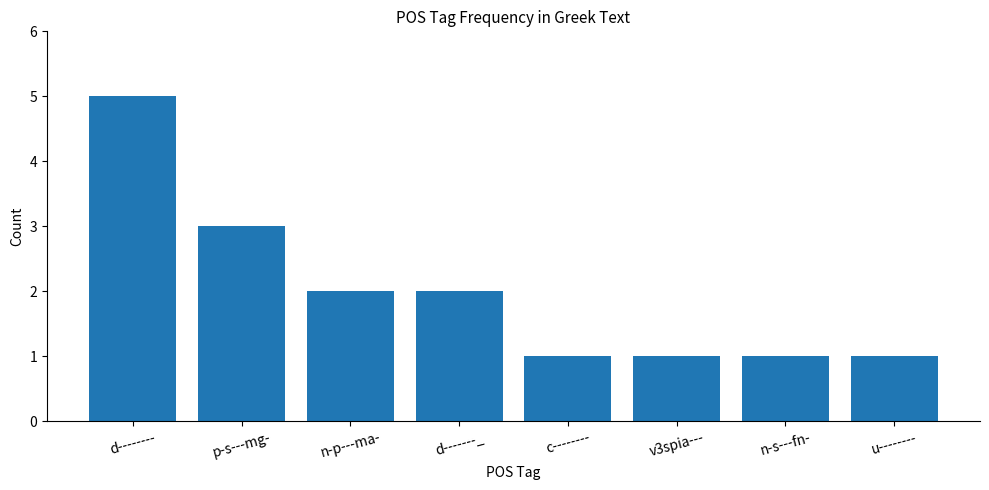

What is the difference between the maximum and second lowest values?

4